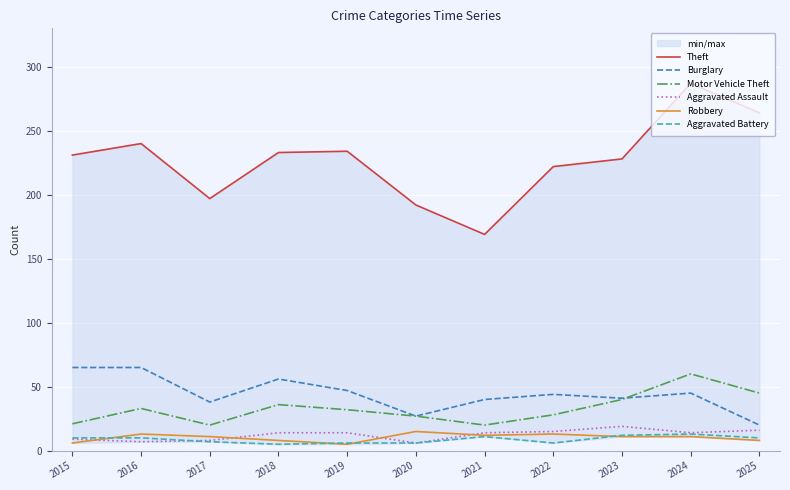

What is the total value across all series at 2023?

351